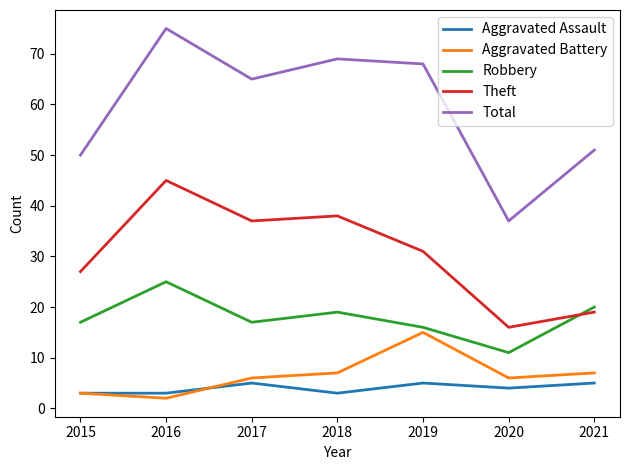

What is the approximate value of Aggravated Battery at 2017, to the nearest 10?

10